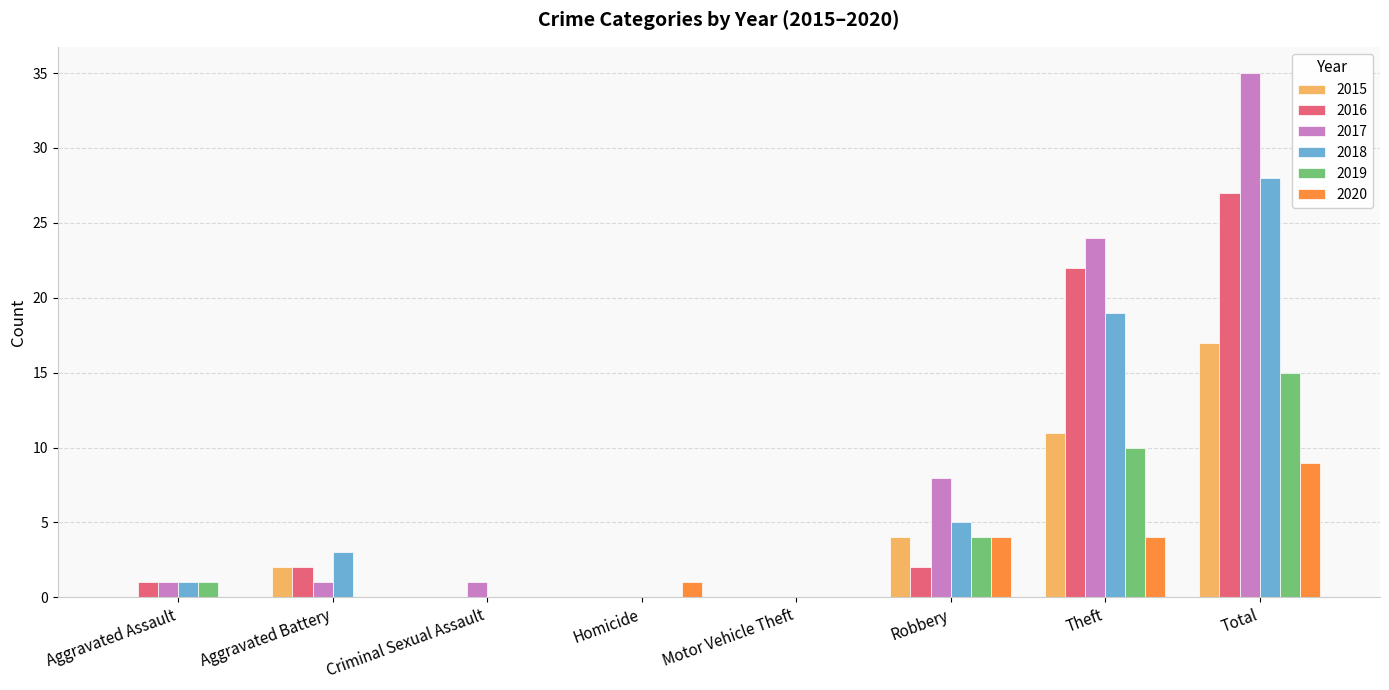

What is the sum of all 2018 values?

56